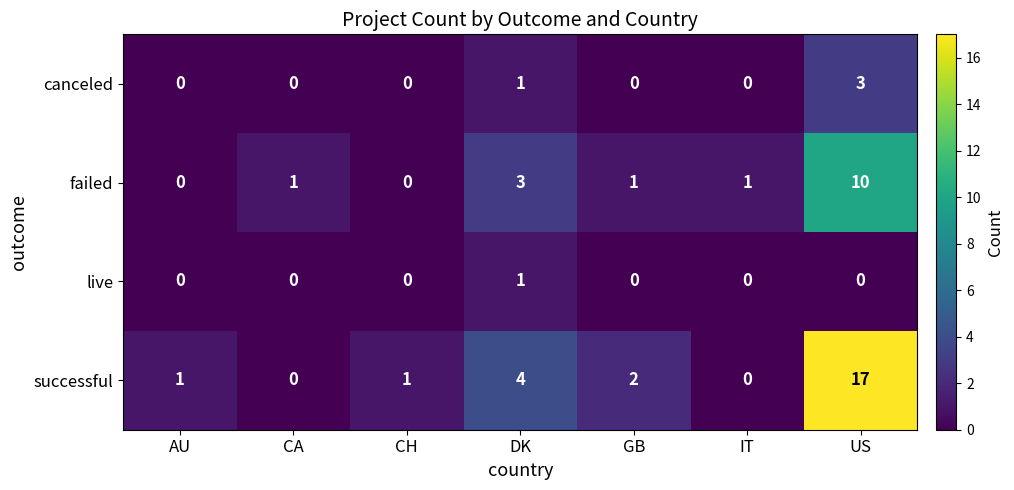

True or false: canceled has a value of 1 at DK.

True